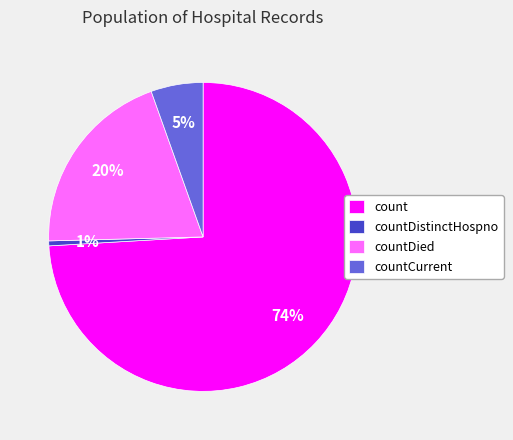

The count slice represents 74% of the pie. True or false?

True